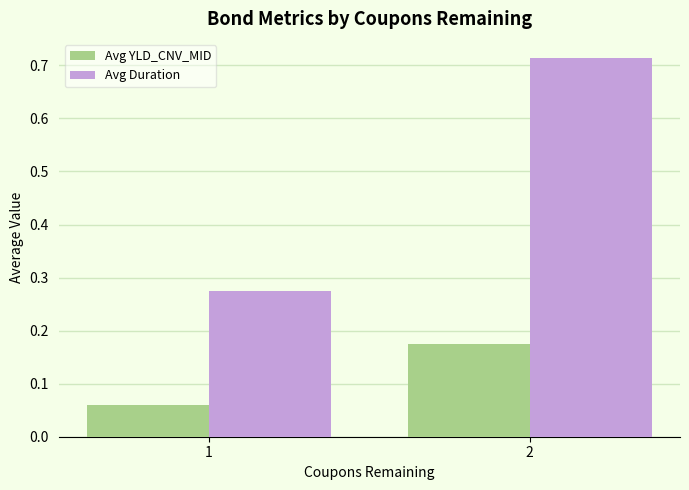

What is the difference between the highest and lowest values at 2?

0.5